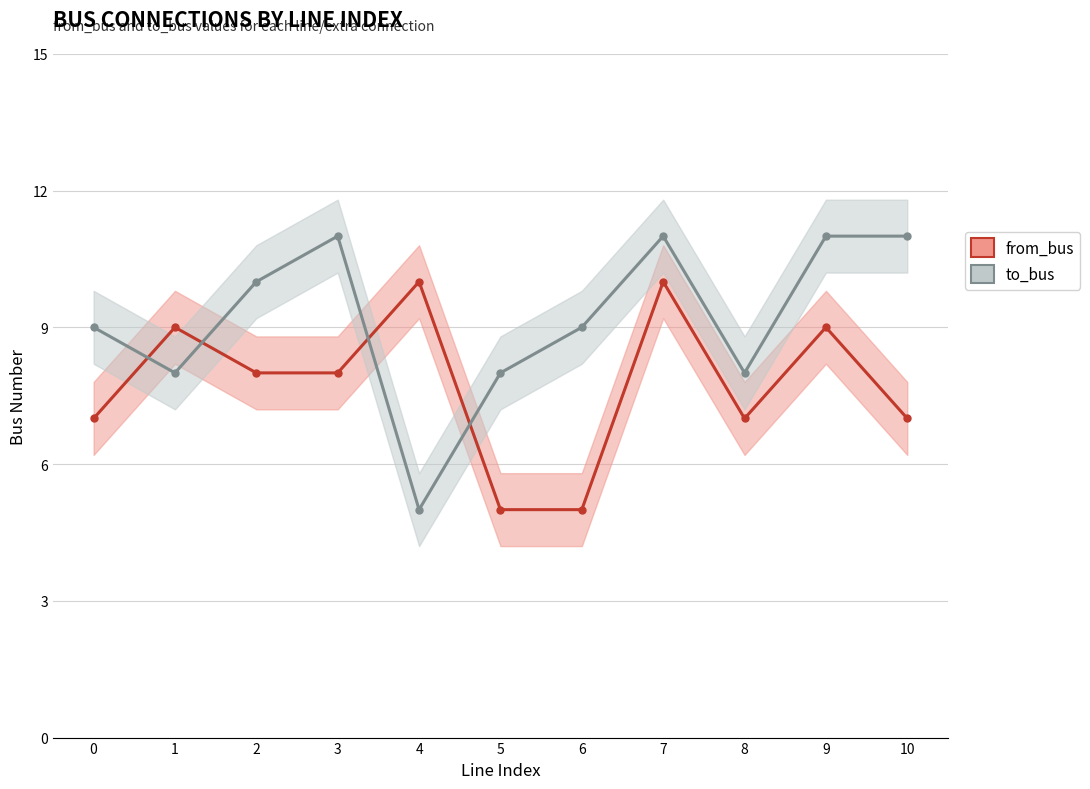

Which category has the lowest value across all series?

5